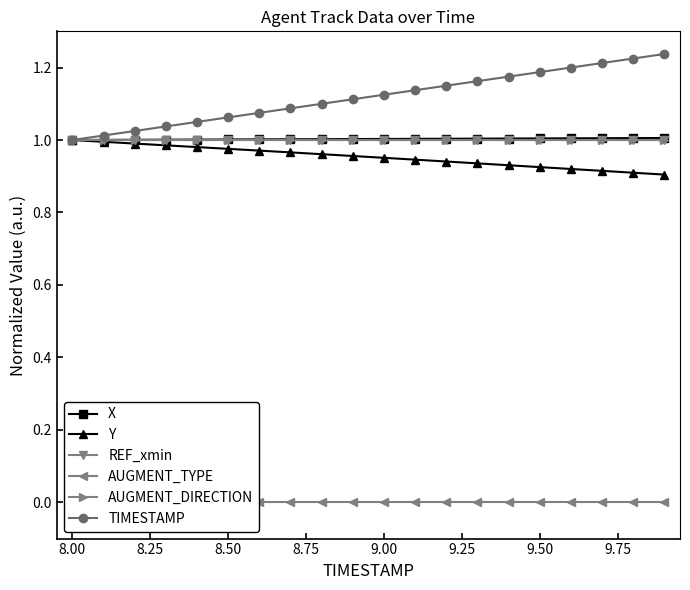

Count the number of categories in the chart.

20